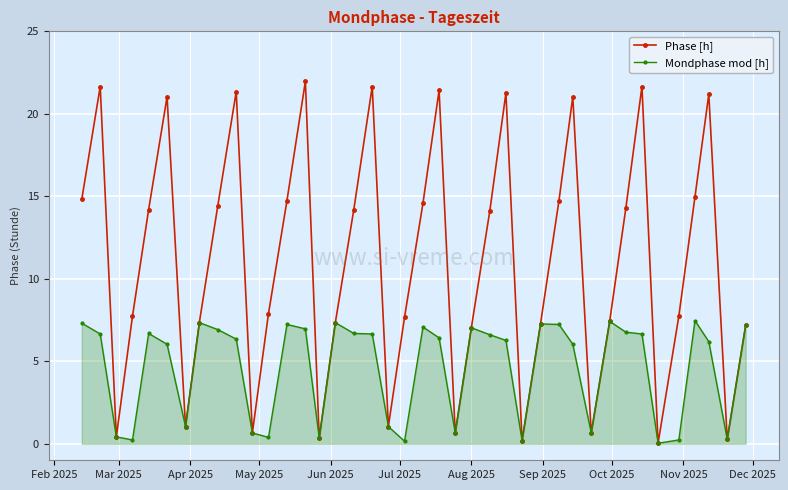

Which series has the largest total across all categories?

Phase [h]